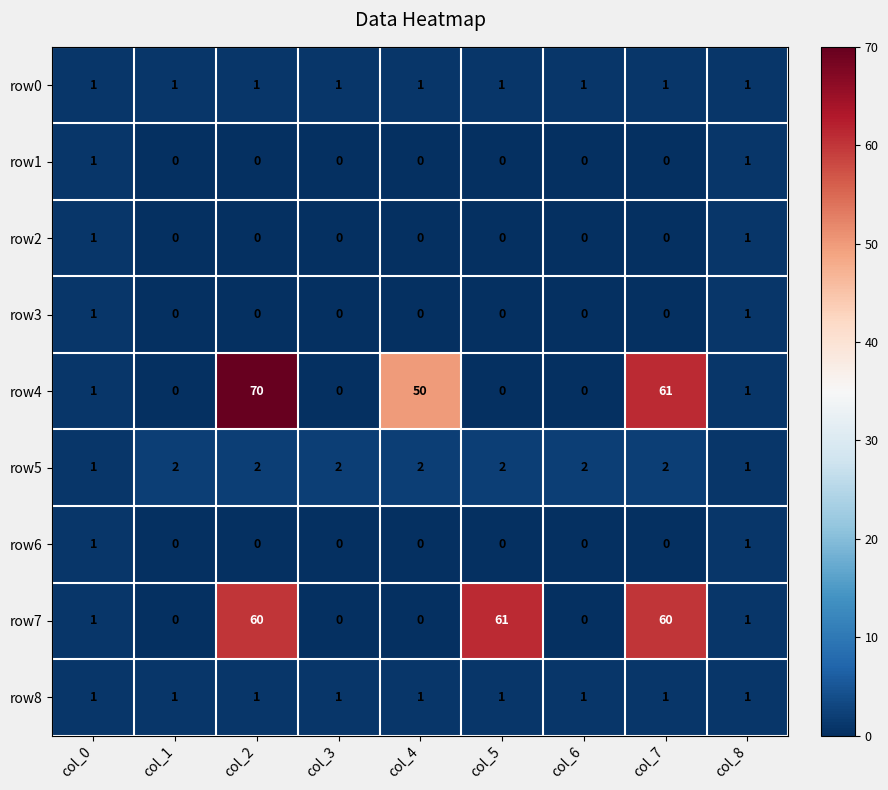

Which series has the widest spread of values?

row4